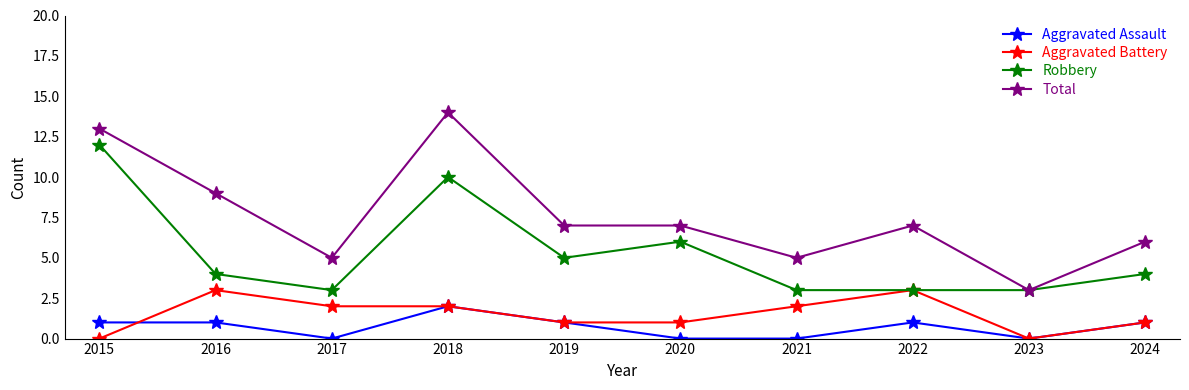

True or false: Total and Aggravated Battery cross at least once.

False